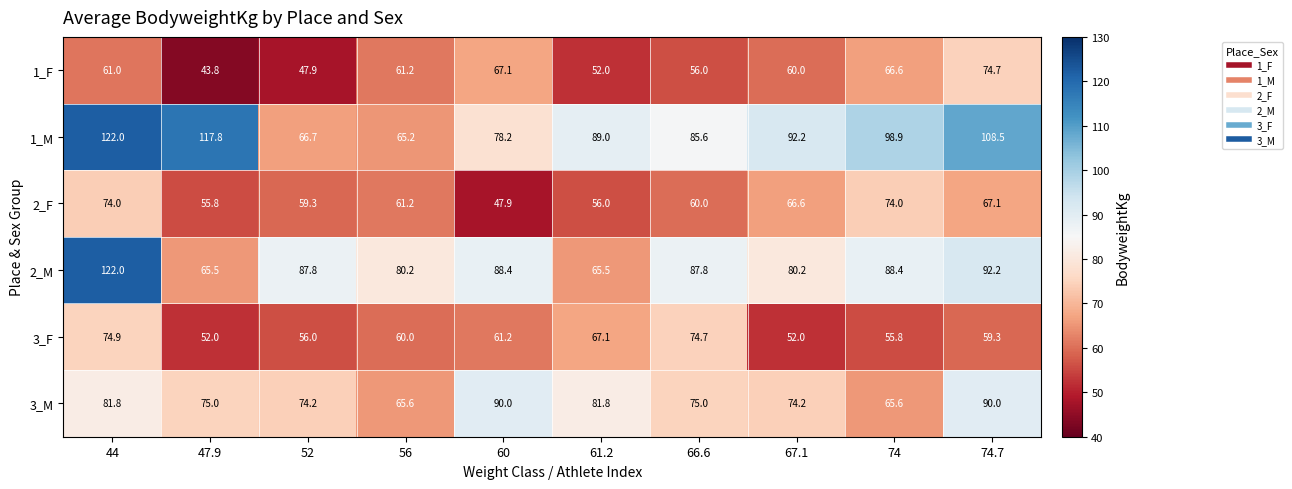

True or false: 3_F has a value of 74.7 at 66.6.

True